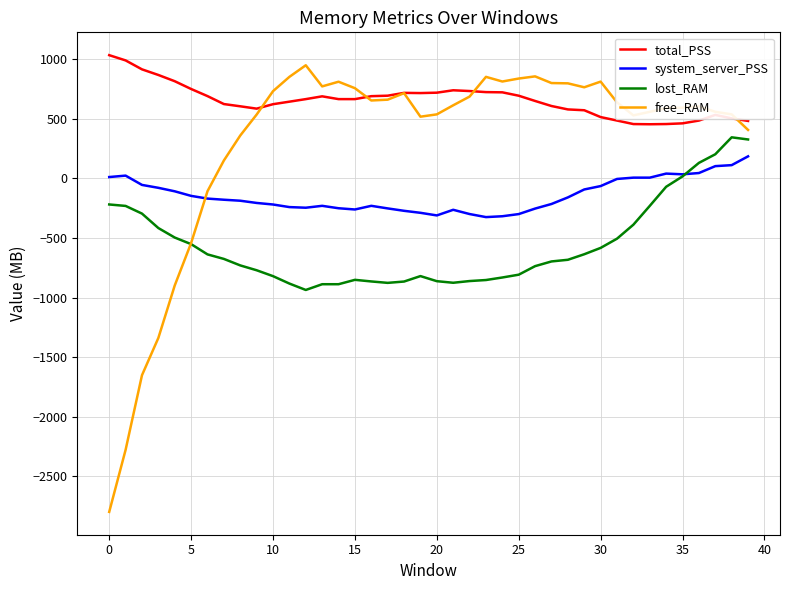

Which series has the largest range (max minus min)?

free_RAM